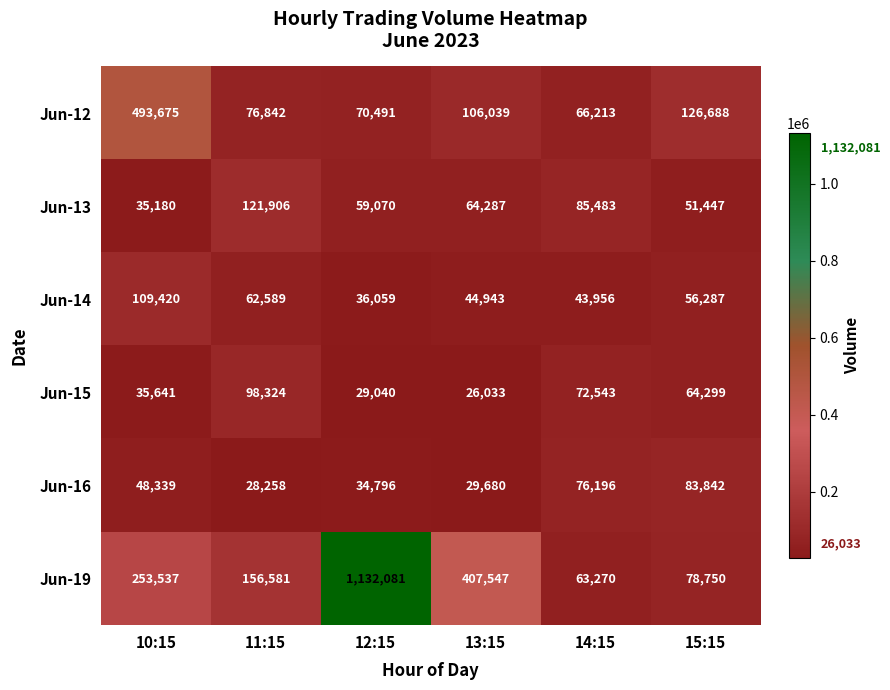

What is the sum of the Jun-15 values at 15:15 and 10:15?

99940